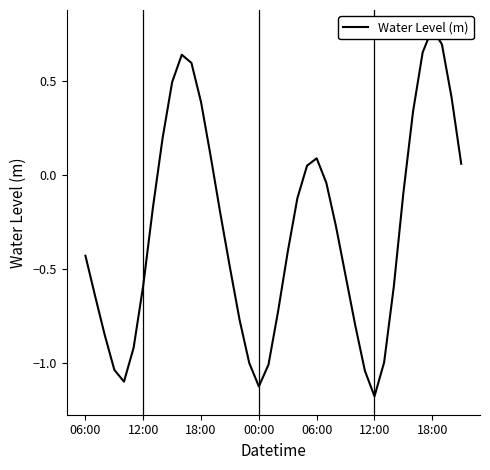

How many lines are shown in the chart?

1